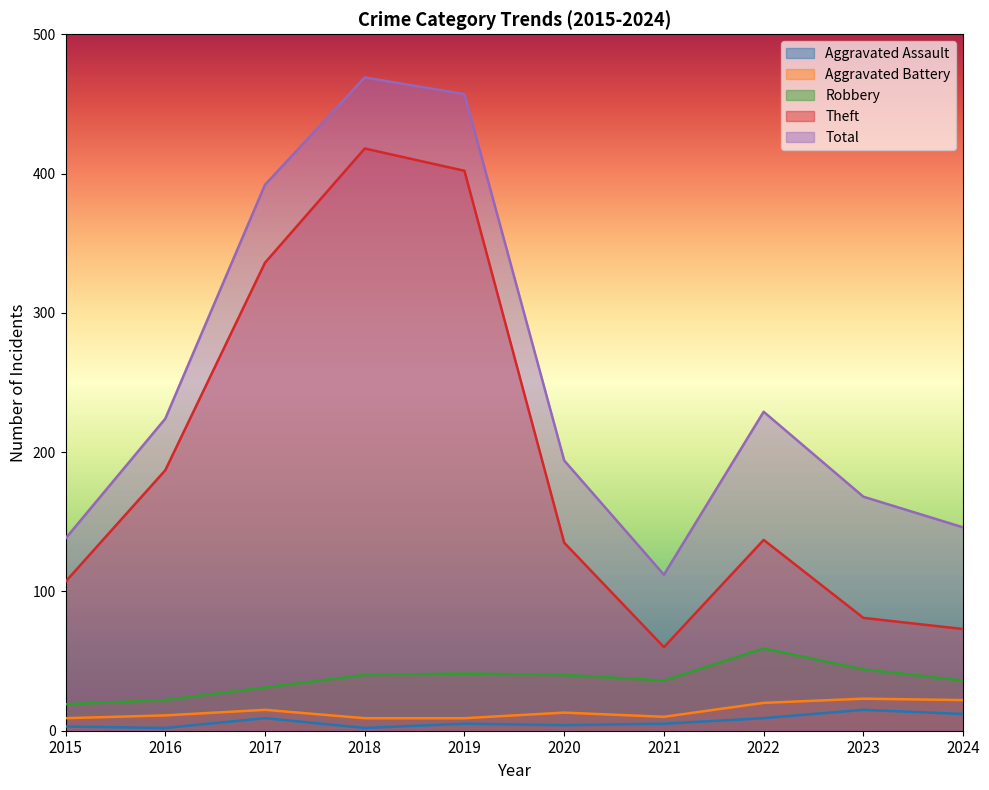

Where is Aggravated Assault nearest to the value 8?

2017